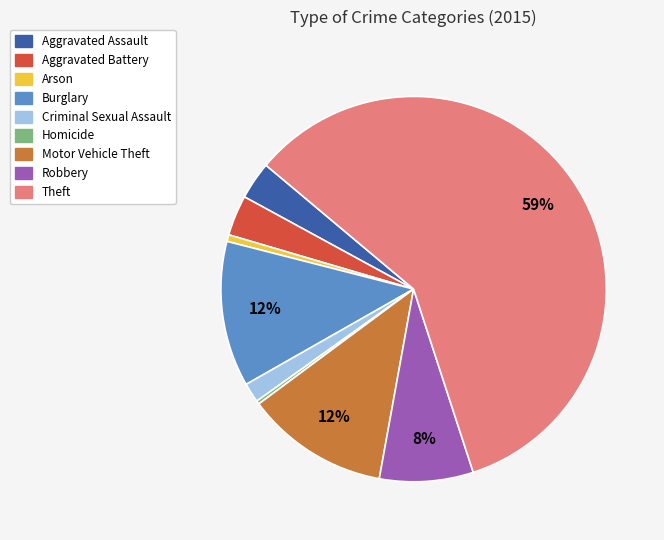

What is the largest slice in the pie chart?

Theft